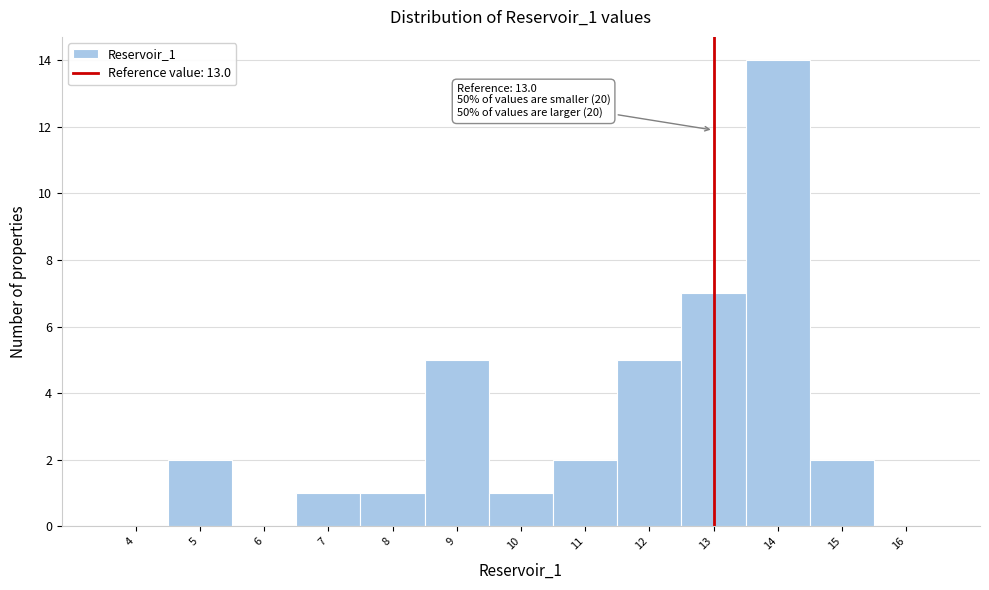

Over which range of the x-axis is the bar tallest?

13.5 to 14.5